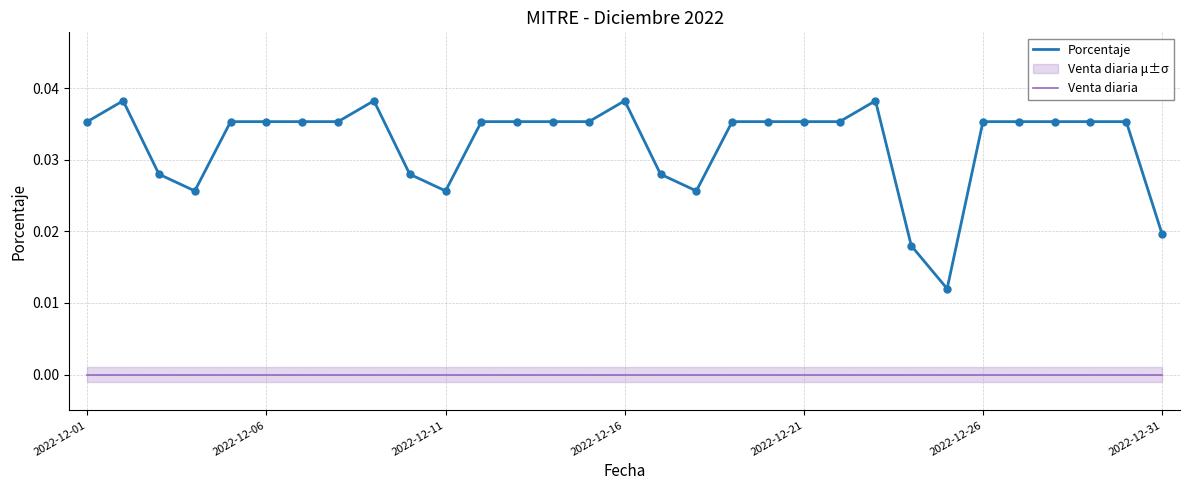

True or false: Porcentaje and Venta diaria intersect in this chart.

False